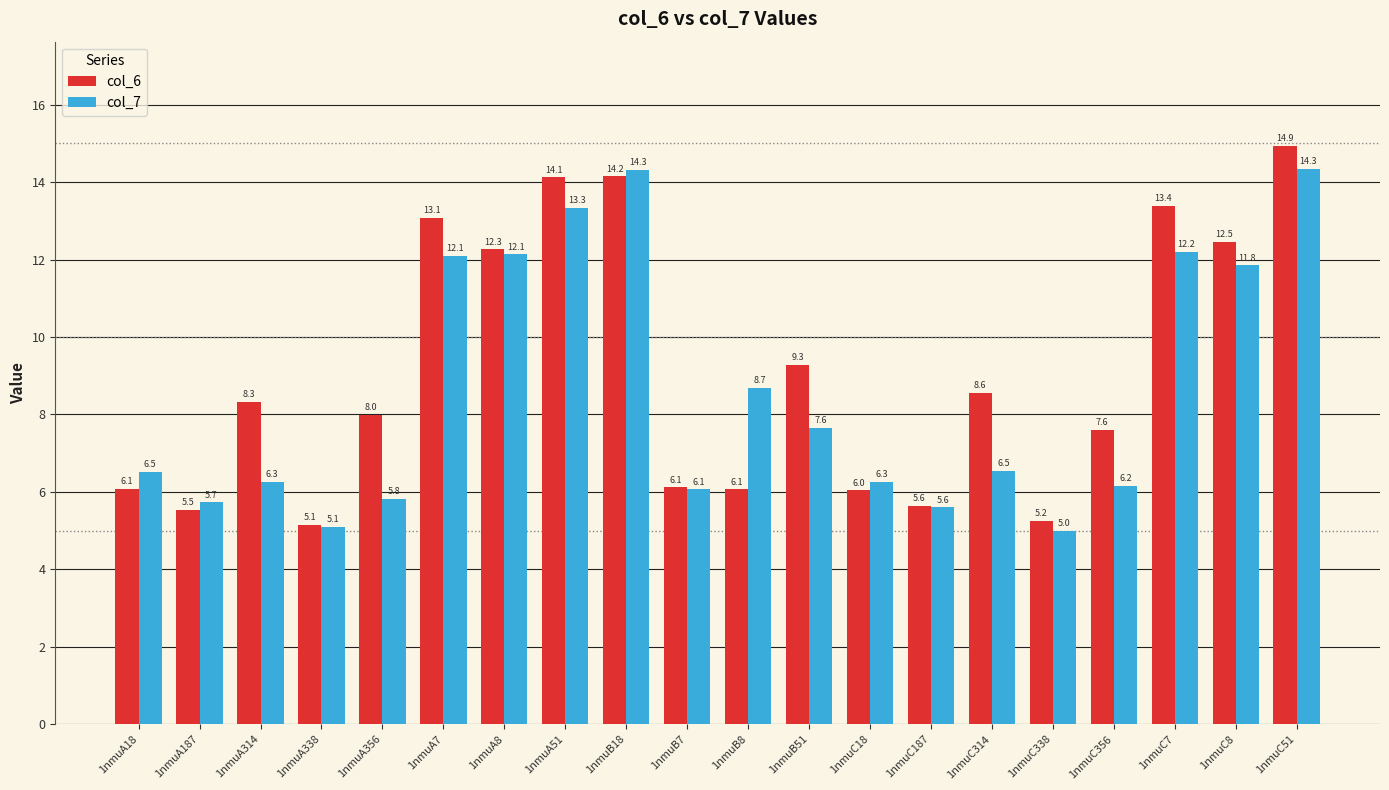

At 1nmuC8, list the series in order from largest to smallest.

col_6, col_7